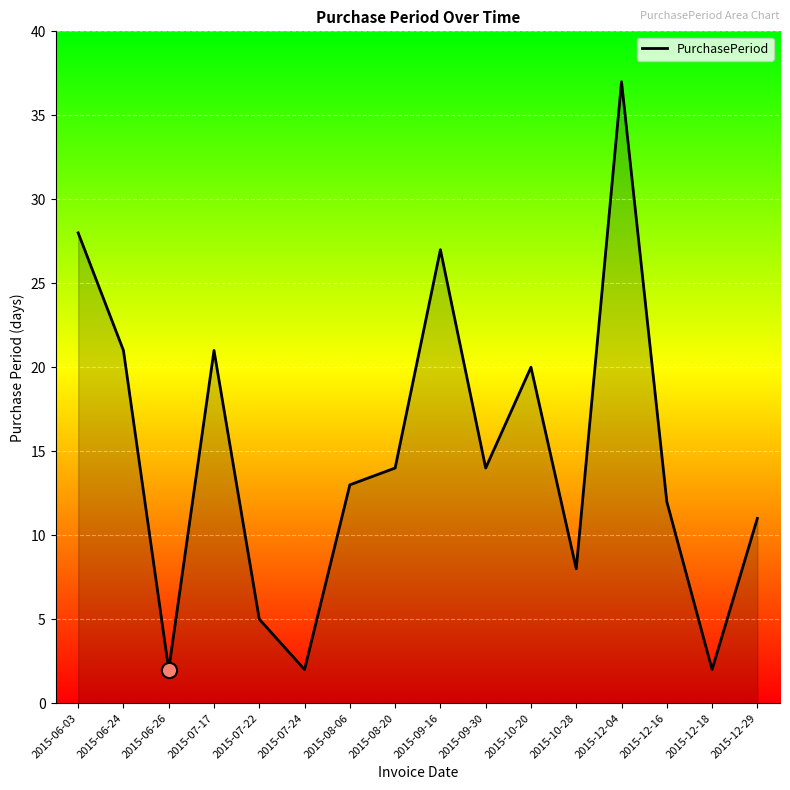

What is the change in value from 2015-09-16 to 2015-12-04?

+10